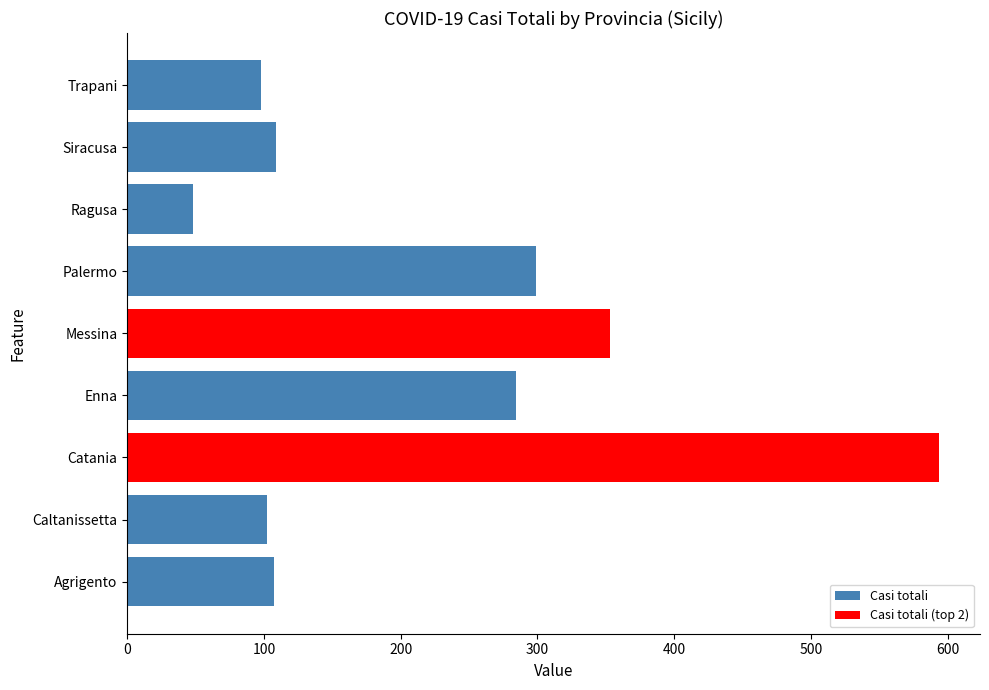

What is the sum of all values?

1994